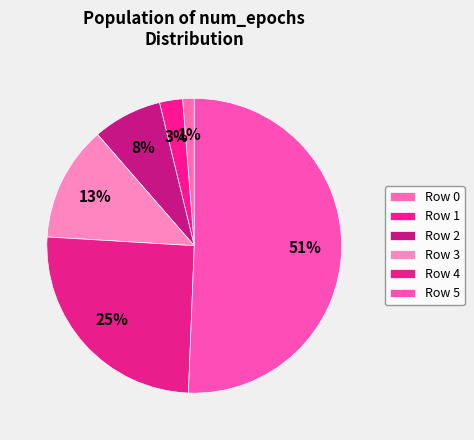

How many segments does this pie chart have?

6